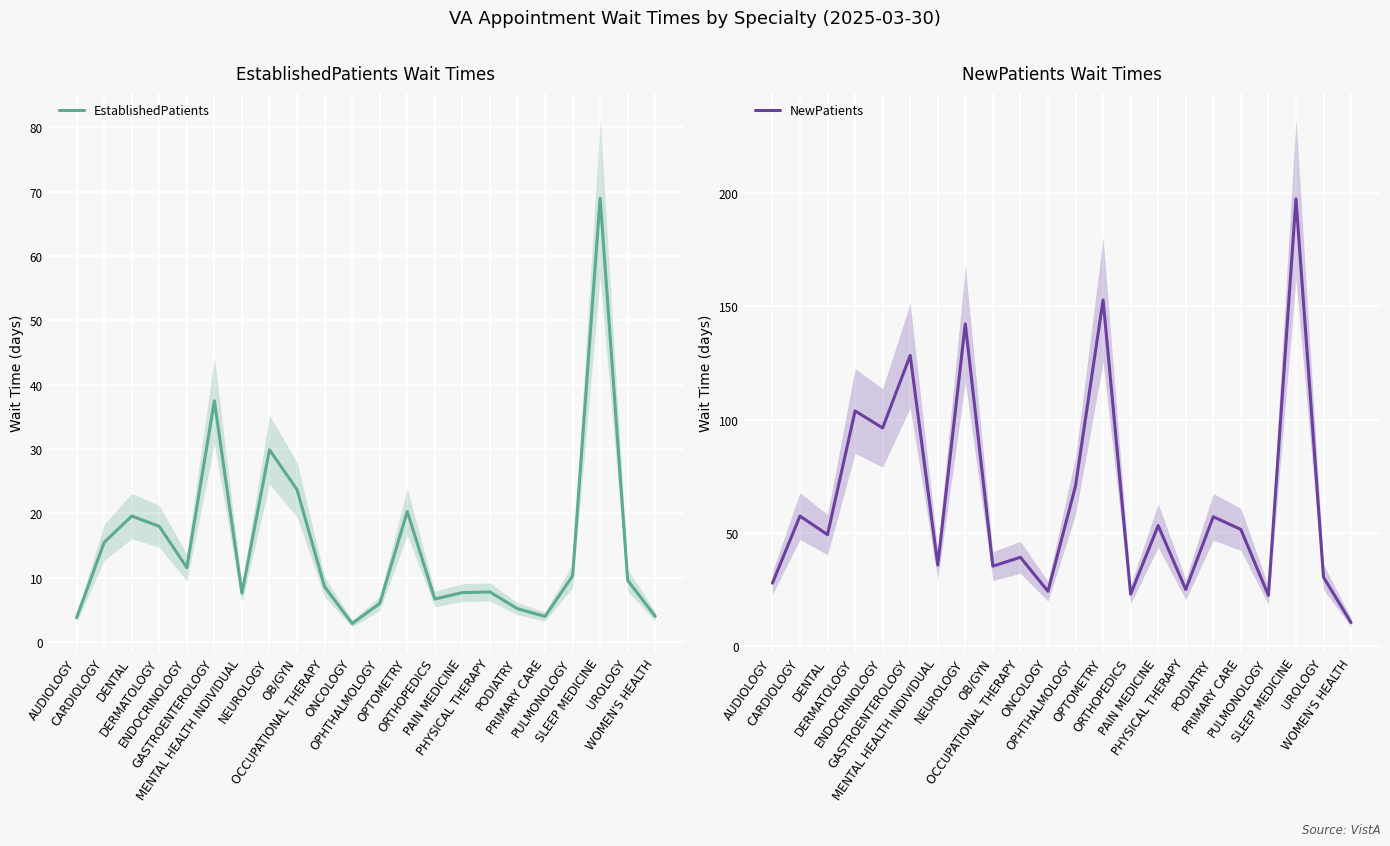

True or false: EstablishedPatients has a value of 5.2 at PODIATRY.

True